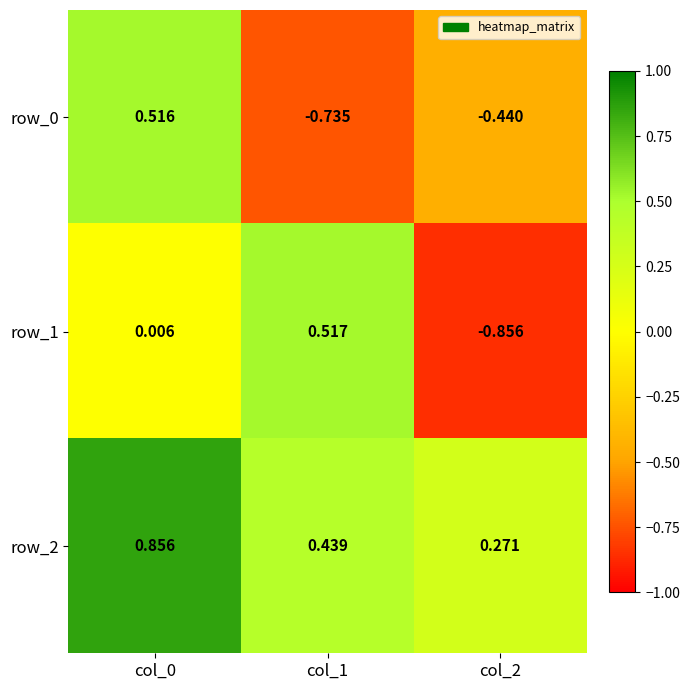

How many series are shown in this chart?

3